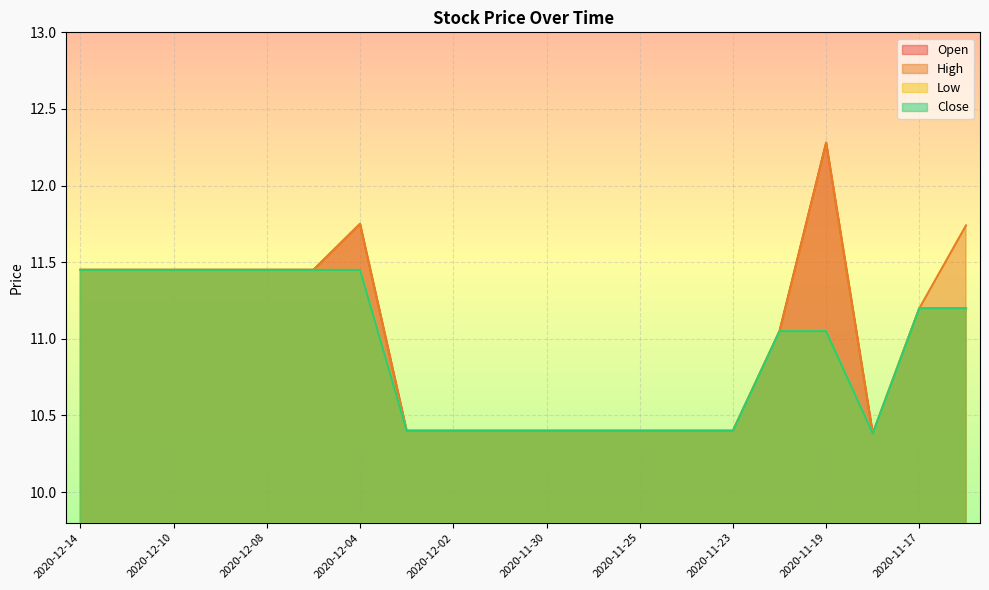

Reading left to right, what are all the values shown in this chart?

Open: 2020-12-14=11.4	2020-12-11=11.4	2020-12-10=11.4	2020-12-09=11.4	2020-12-08=11.4	2020-12-07=11.4	2020-12-04=11.8	2020-12-03=10.4	2020-12-02=10.4	2020-12-01=10.4	2020-11-30=10.4	2020-11-27=10.4	2020-11-25=10.4	2020-11-24=10.4	2020-11-23=10.4	2020-11-20=11.1	2020-11-19=12.3	2020-11-18=10.4	2020-11-17=11.2	2020-11-16=11.2
High: 2020-12-14=11.4	2020-12-11=11.4	2020-12-10=11.4	2020-12-09=11.4	2020-12-08=11.4	2020-12-07=11.4	2020-12-04=11.8	2020-12-03=10.4	2020-12-02=10.4	2020-12-01=10.4	2020-11-30=10.4	2020-11-27=10.4	2020-11-25=10.4	2020-11-24=10.4	2020-11-23=10.4	2020-11-20=11.1	2020-11-19=12.3	2020-11-18=10.4	2020-11-17=11.2	2020-11-16=11.7
Low: 2020-12-14=11.4	2020-12-11=11.4	2020-12-10=11.4	2020-12-09=11.4	2020-12-08=11.4	2020-12-07=11.4	2020-12-04=11.4	2020-12-03=10.4	2020-12-02=10.4	2020-12-01=10.4	2020-11-30=10.4	2020-11-27=10.4	2020-11-25=10.4	2020-11-24=10.4	2020-11-23=10.4	2020-11-20=11.1	2020-11-19=11.1	2020-11-18=10.4	2020-11-17=11.2	2020-11-16=11.2
Close: 2020-12-14=11.4	2020-12-11=11.4	2020-12-10=11.4	2020-12-09=11.4	2020-12-08=11.4	2020-12-07=11.4	2020-12-04=11.4	2020-12-03=10.4	2020-12-02=10.4	2020-12-01=10.4	2020-11-30=10.4	2020-11-27=10.4	2020-11-25=10.4	2020-11-24=10.4	2020-11-23=10.4	2020-11-20=11.1	2020-11-19=11.1	2020-11-18=10.4	2020-11-17=11.2	2020-11-16=11.2